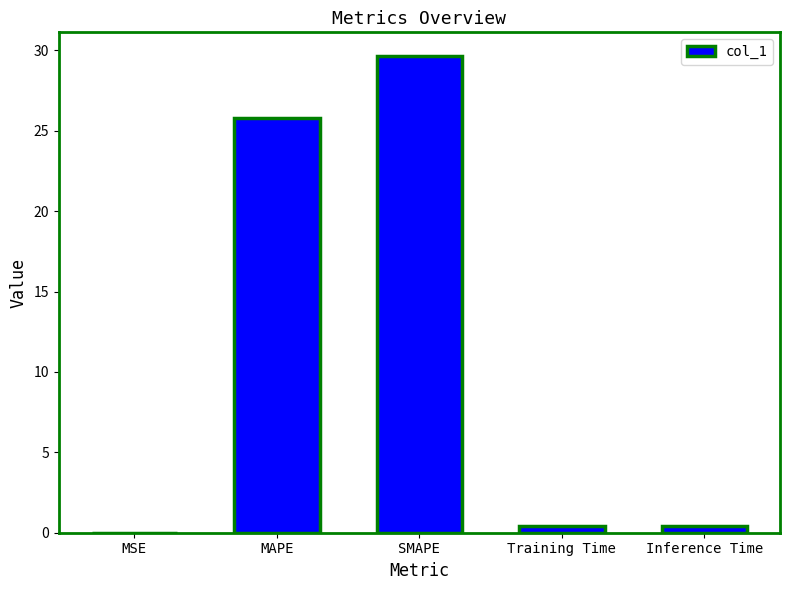

What is the sum of all values?

56.3